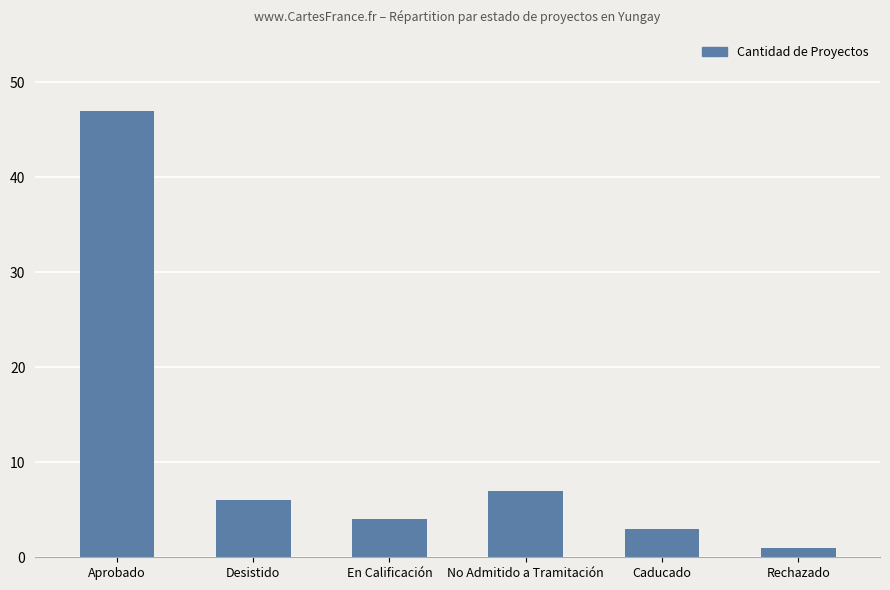

At which category does the chart reach its minimum across all series?

Rechazado